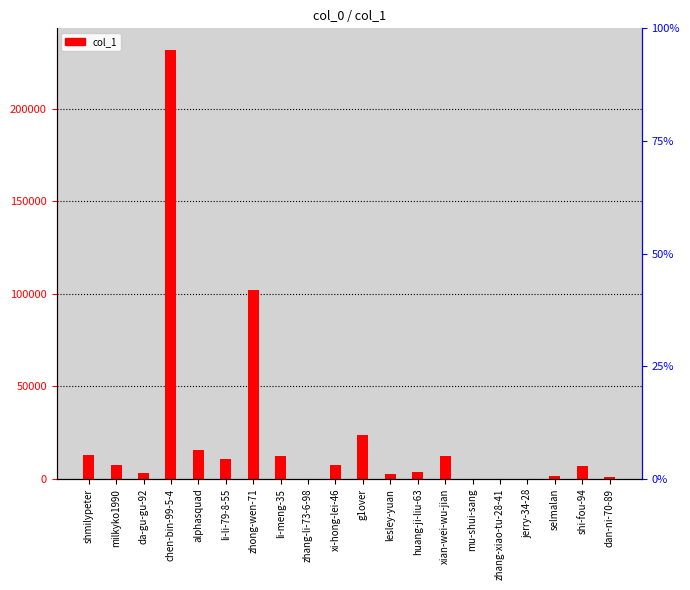

Which has a higher value, mu-shui-sang or zhang-li-73-6-98?

mu-shui-sang